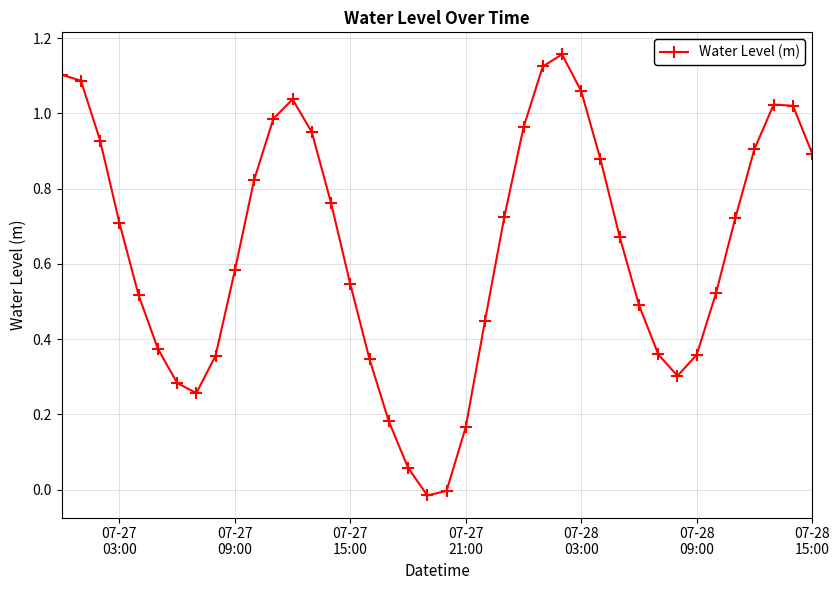

True or false: the data has more than 1 interior local peaks.

True